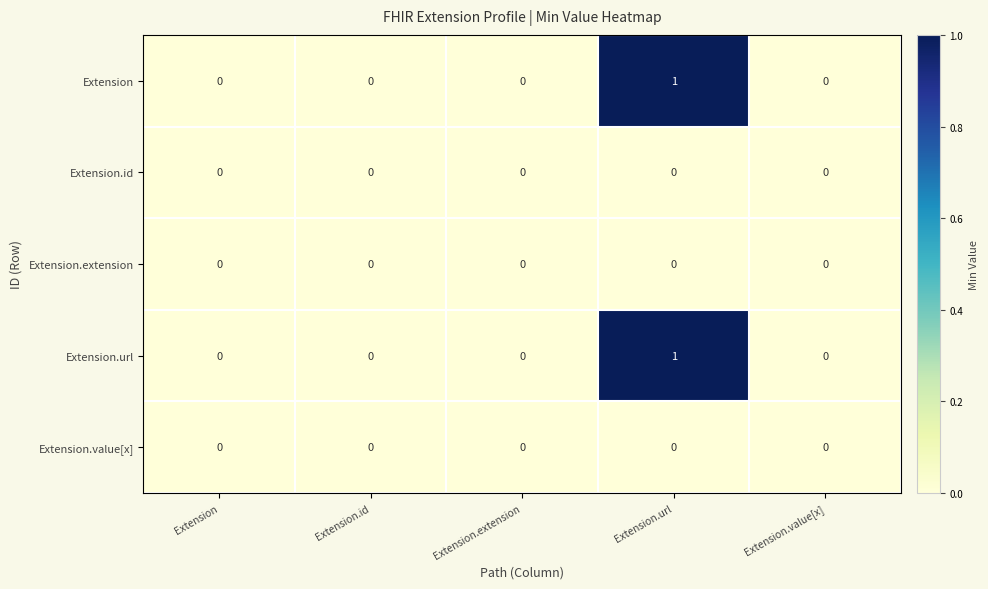

The value of Extension.url at Extension is 1. True or false?

False